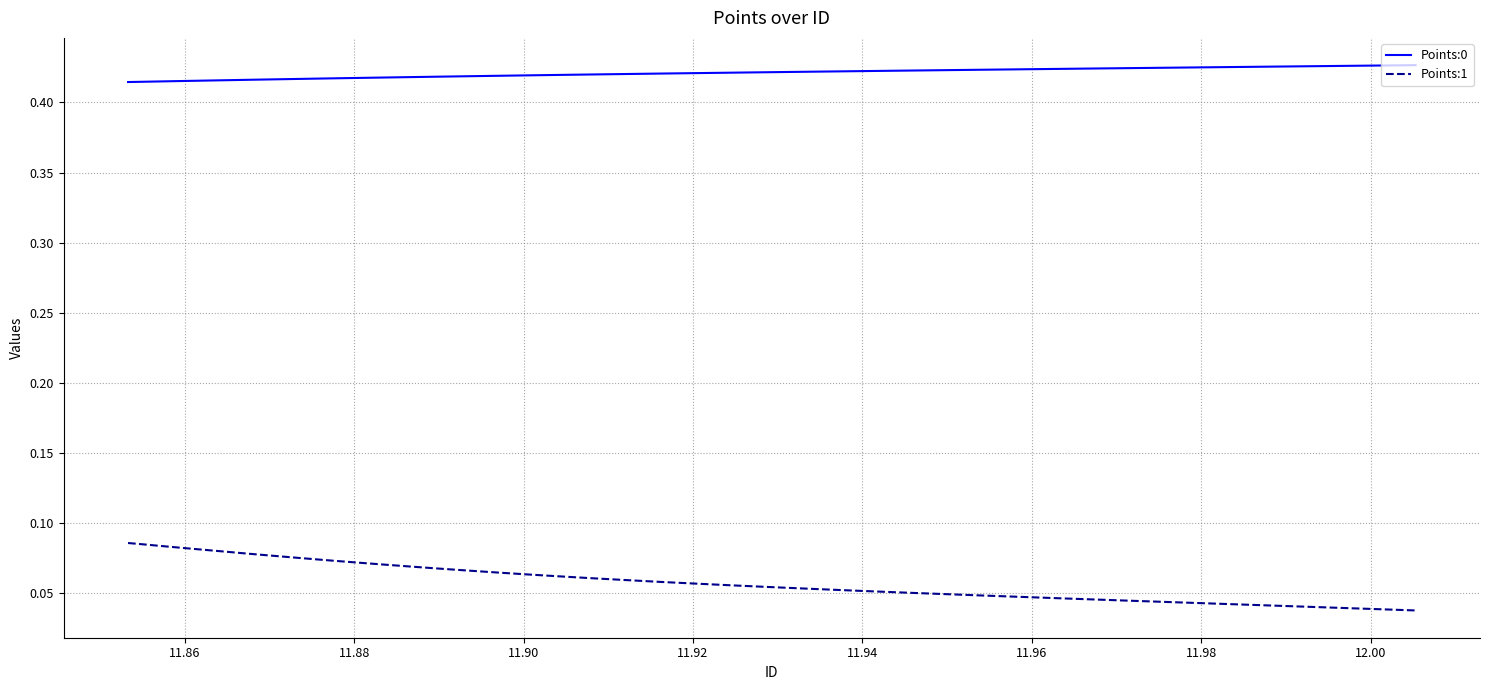

Which series has the largest range (max minus min)?

Points:1